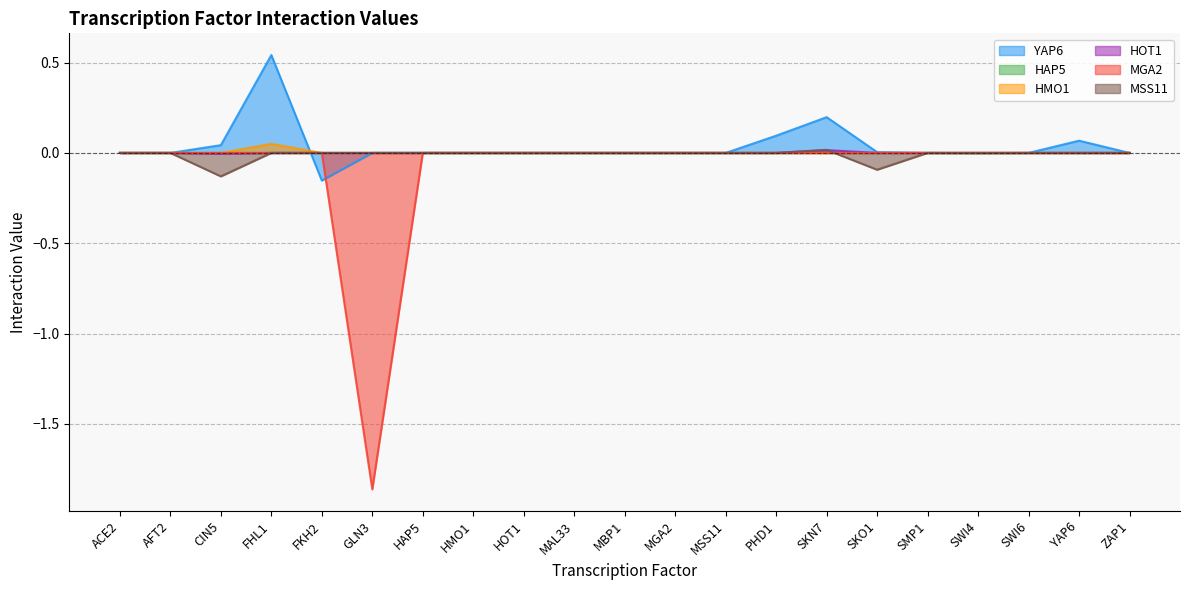

What is the label of the 7th point from the left?

HAP5